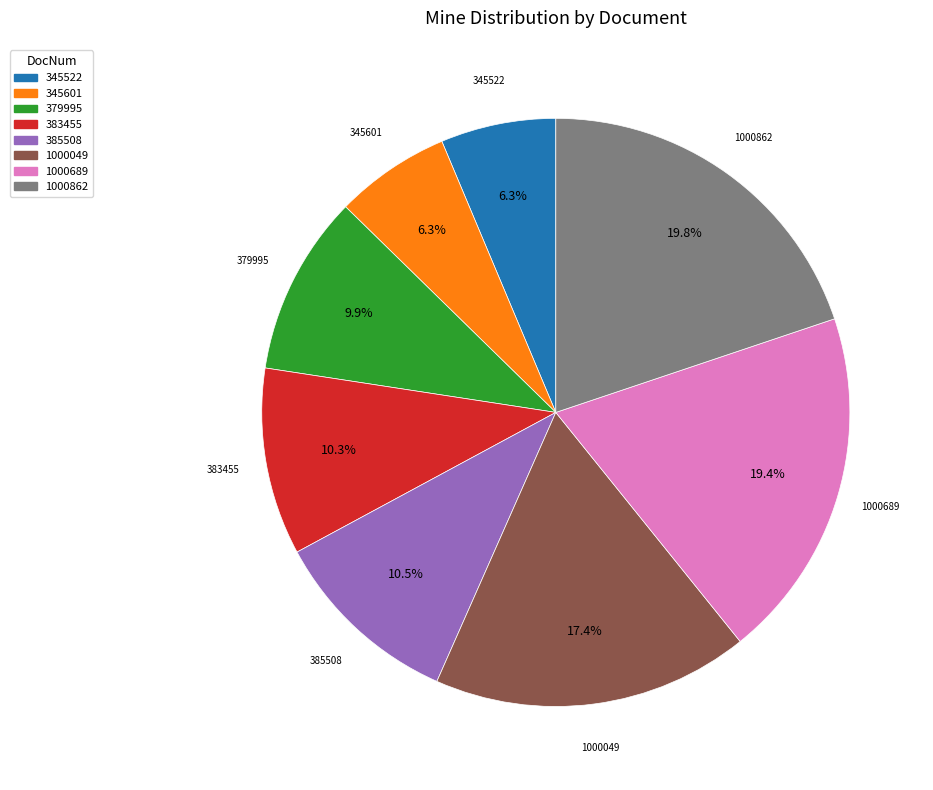

The 1000689 slice represents 19% of the pie. True or false?

True